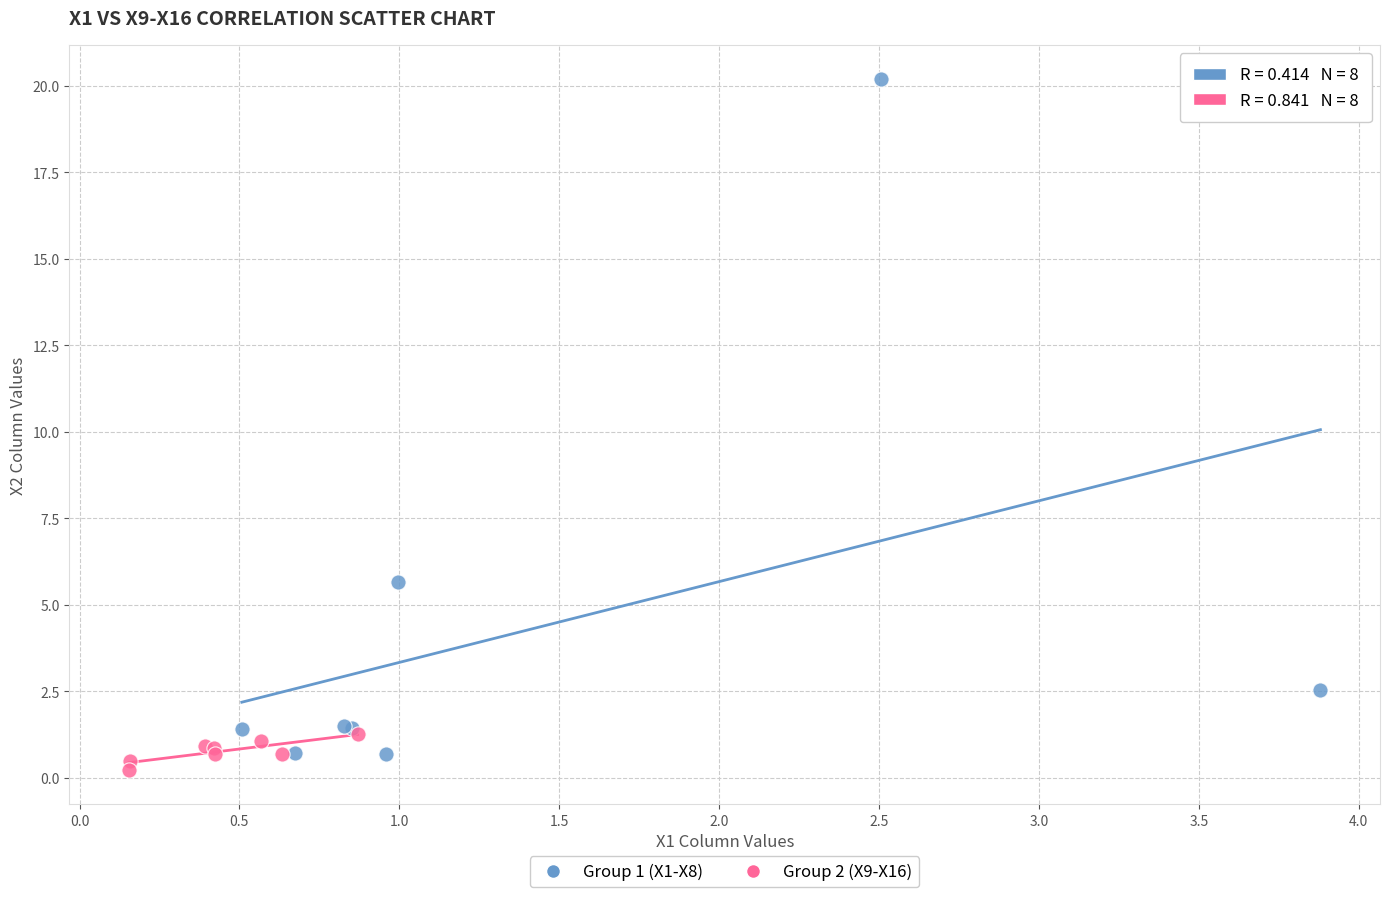

Which series has the largest Y range (max minus min)?

Group 1 (X1-X8)